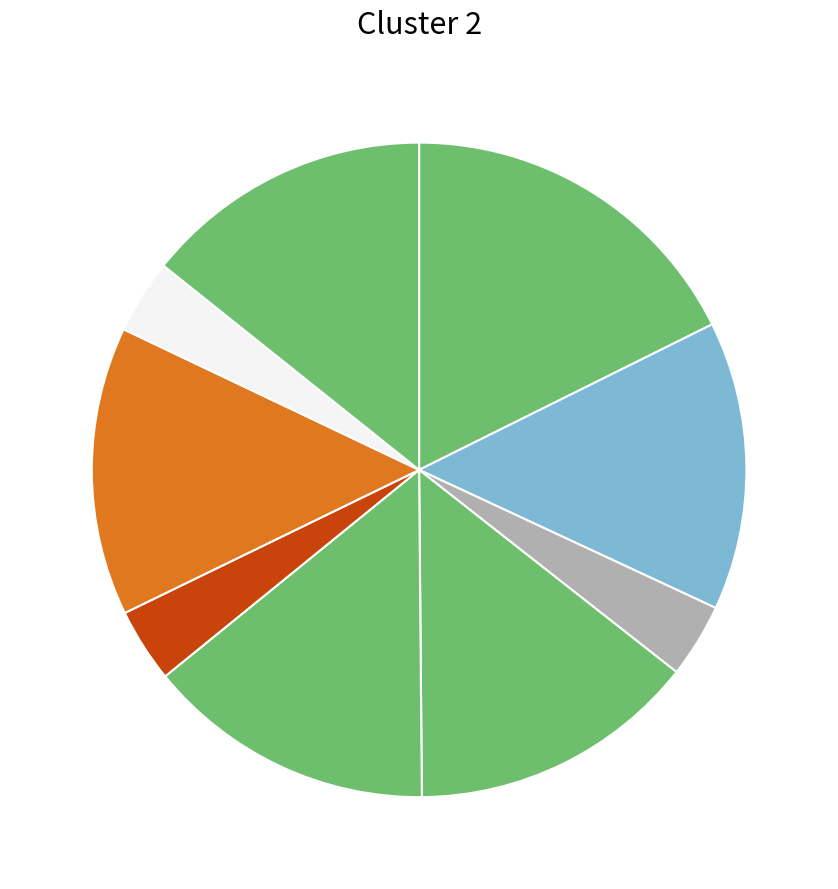

Count the number of slices in the pie.

9